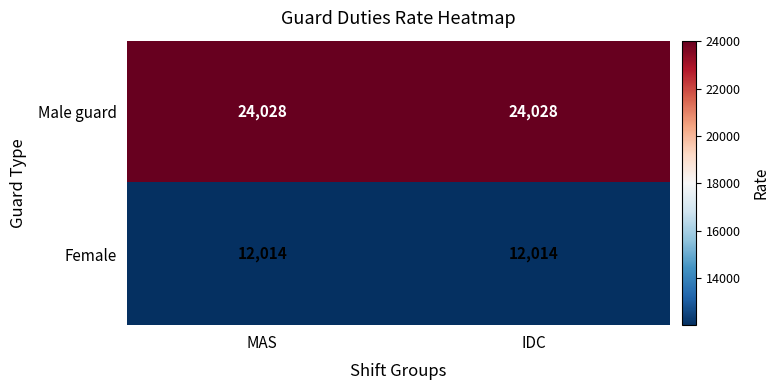

At how many categories does at least one series exceed 22354?

2